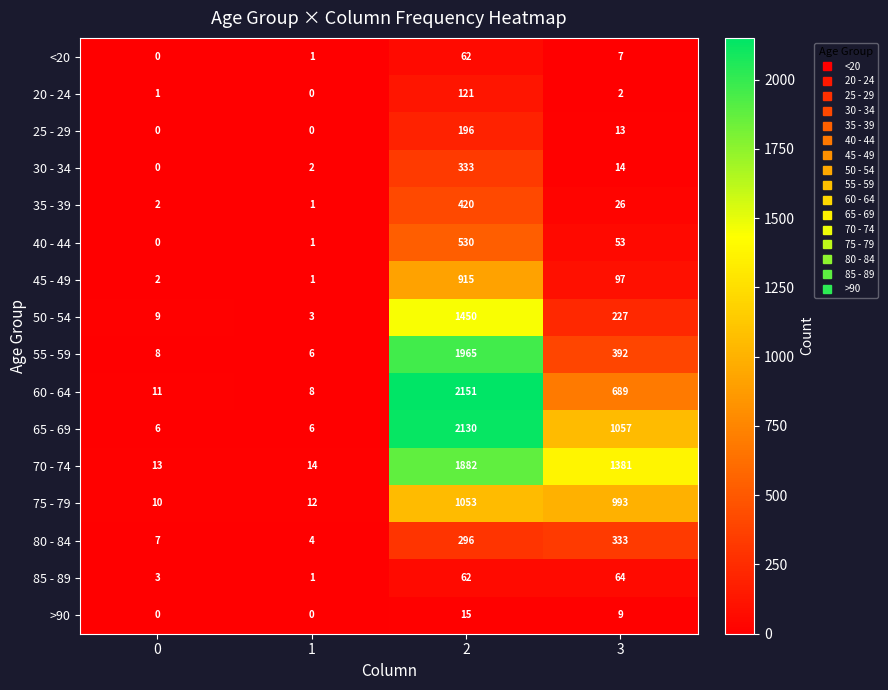

Which series has the widest spread of values?

60 - 64